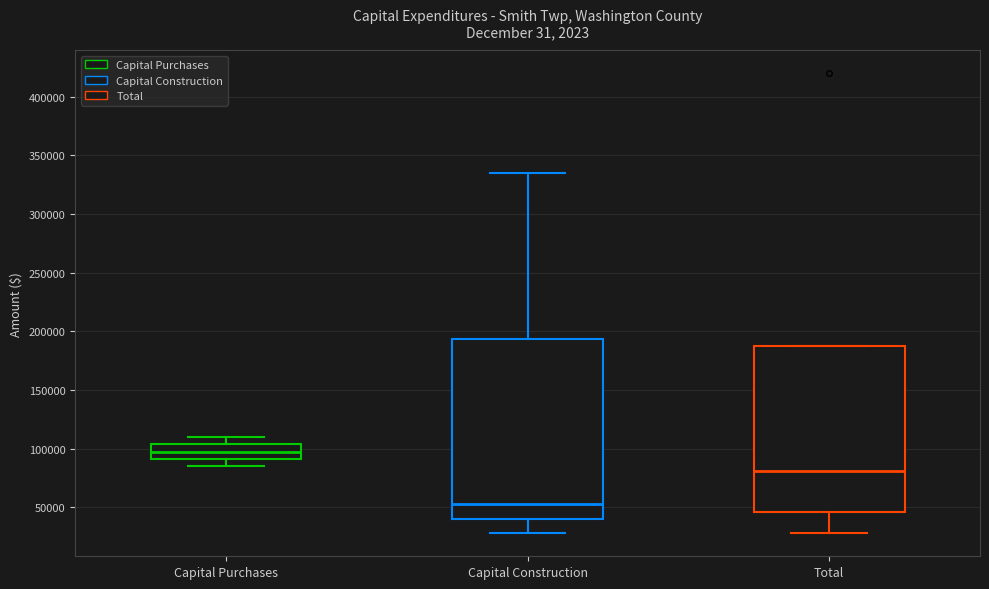

Where is the lower edge of the box for Total on the y-axis? The values are not printed on the chart, so give them approximately, as read against the axis.

45000